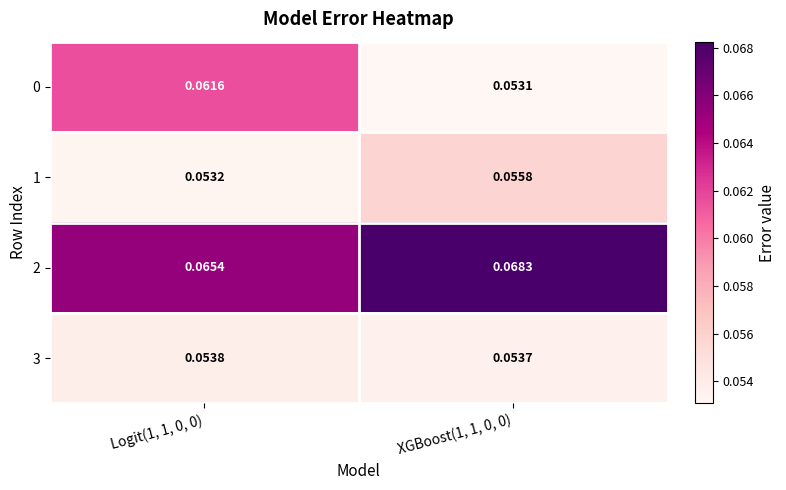

Is the value of 2 at XGBoost(1, 1, 0, 0) greater than the value of 0 at XGBoost(1, 1, 0, 0)?

Yes